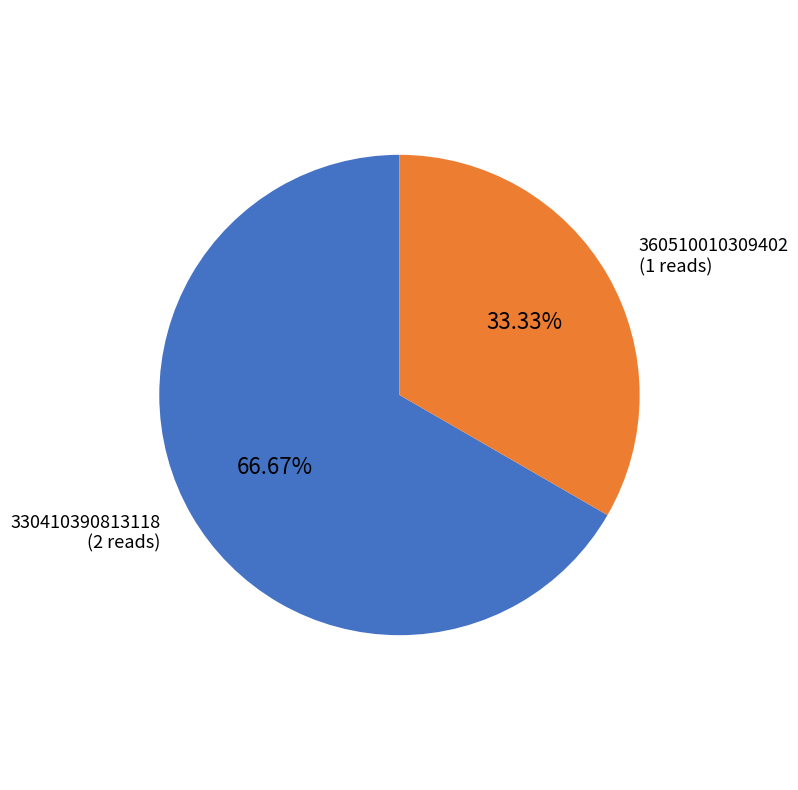

Is the sum of 330410390813118 and 360510010309402 greater than half?

Yes